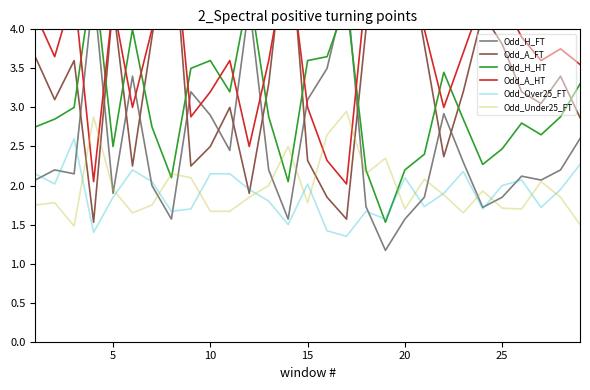

Is it true that Odd_Under25_FT equals 1.7 at 25?

True